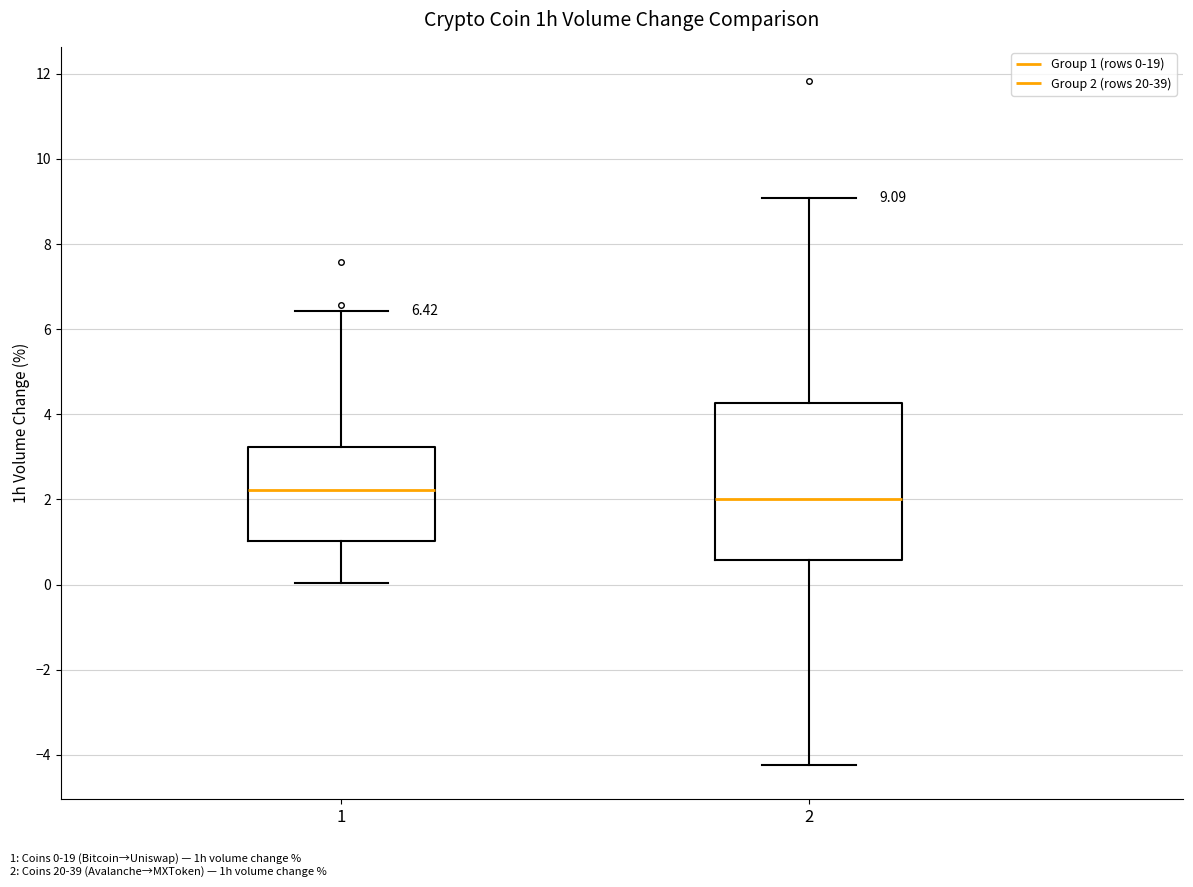

Comparing the boxes themselves (not the whiskers), which one is the tallest?

2